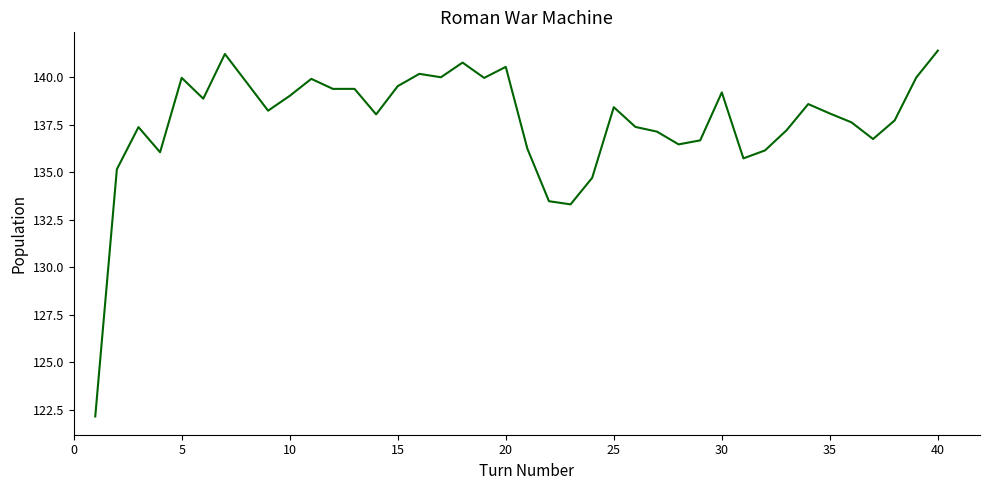

What is the greatest value displayed?

141.4